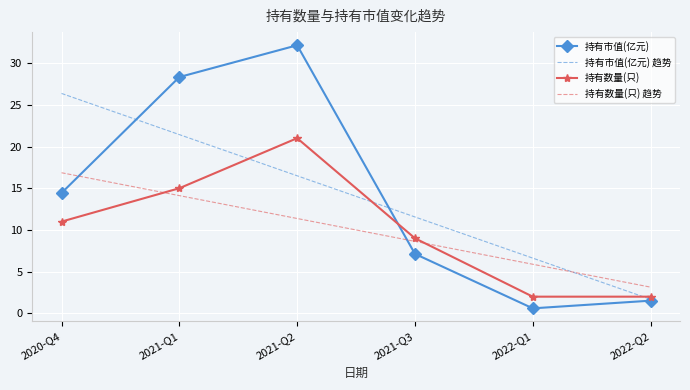

List the labels in order of 持有数量(只) 趋势 value, smallest first.

2022-Q2, 2022-Q1, 2021-Q3, 2021-Q2, 2021-Q1, 2020-Q4